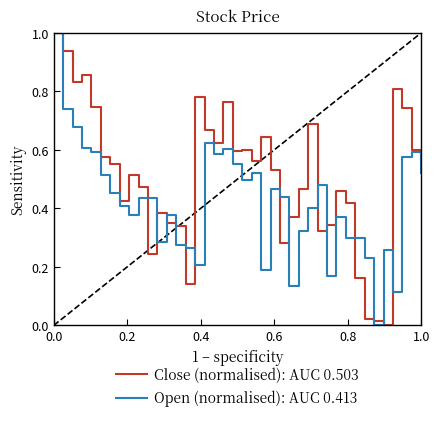

What is the maximum value for Close (normalised): AUC 0.503?

1.0